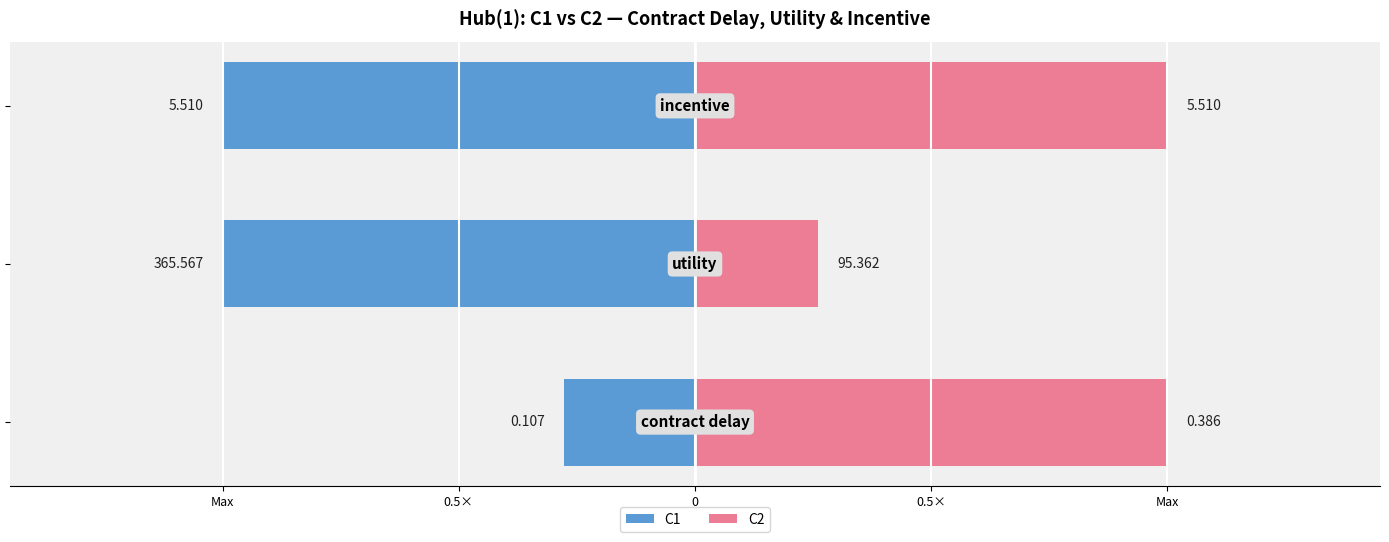

How many bars are there in total?

6